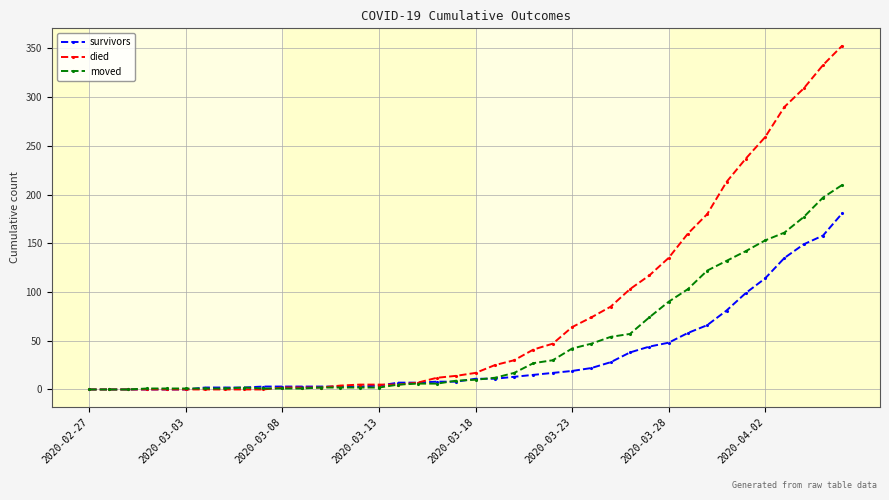

What is the maximum value for died?

353